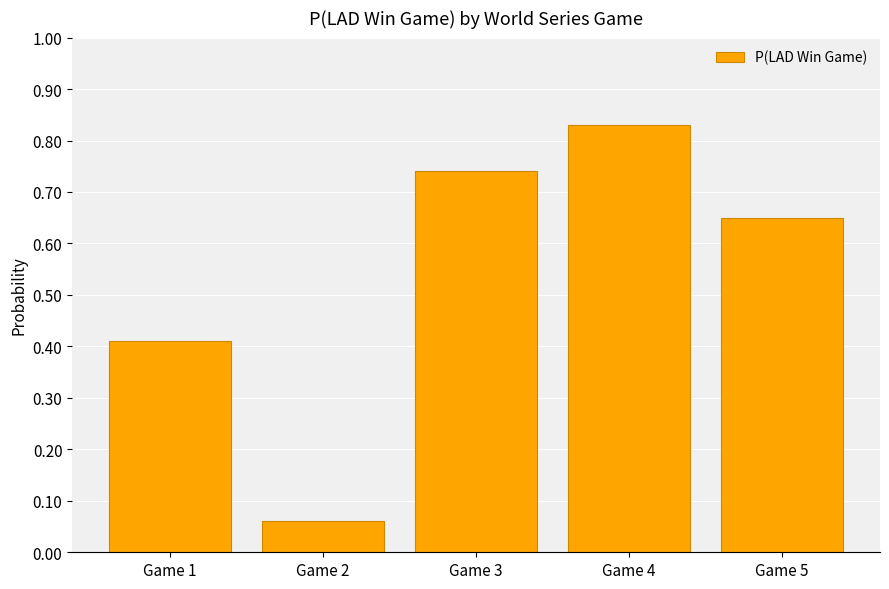

The chart shows a value of 0.6 at Game 4. True or false?

False